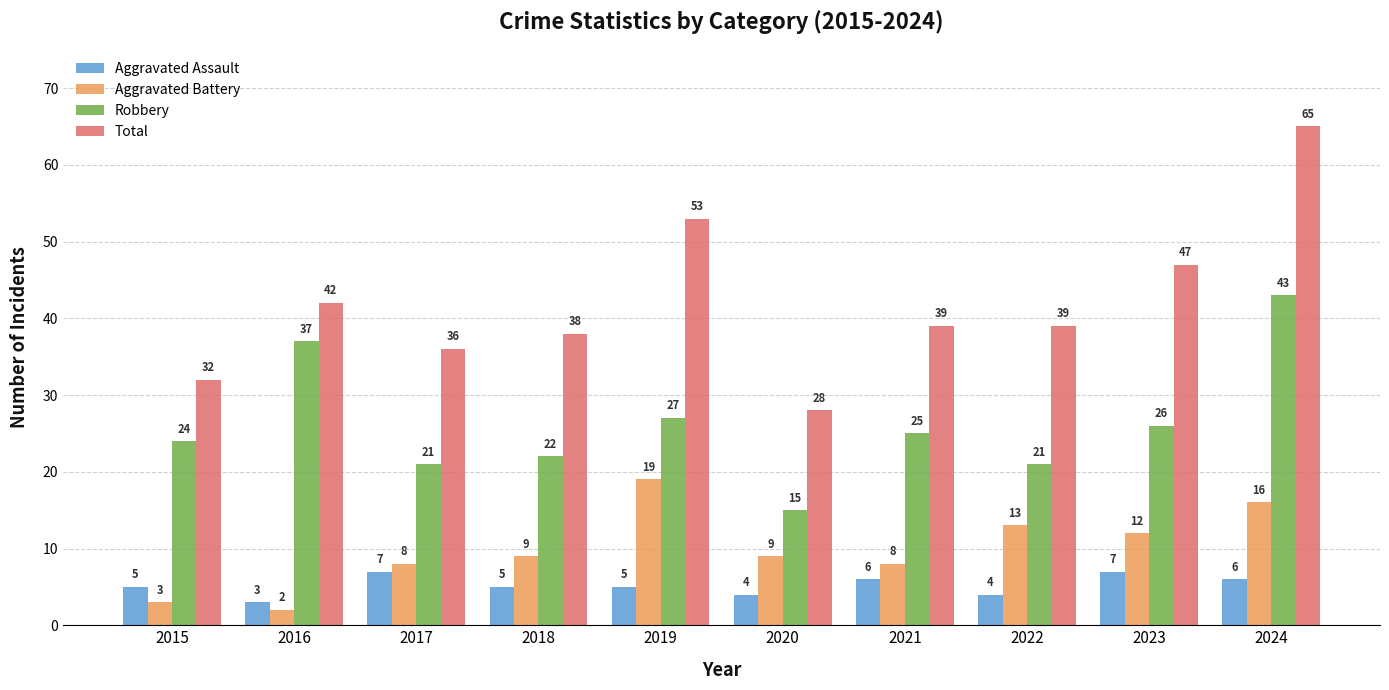

Is it true that Robbery equals 27 at 2019?

True